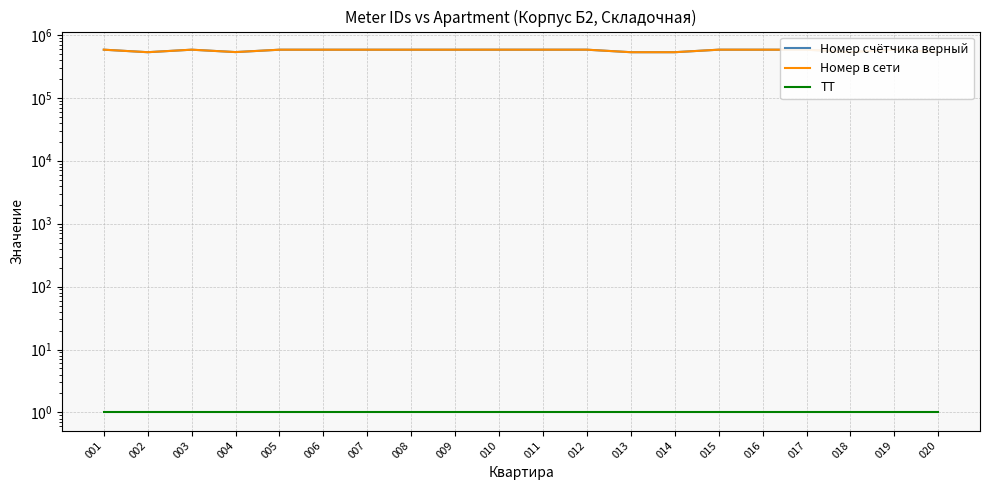

What is the sum of all ТТ values?

20